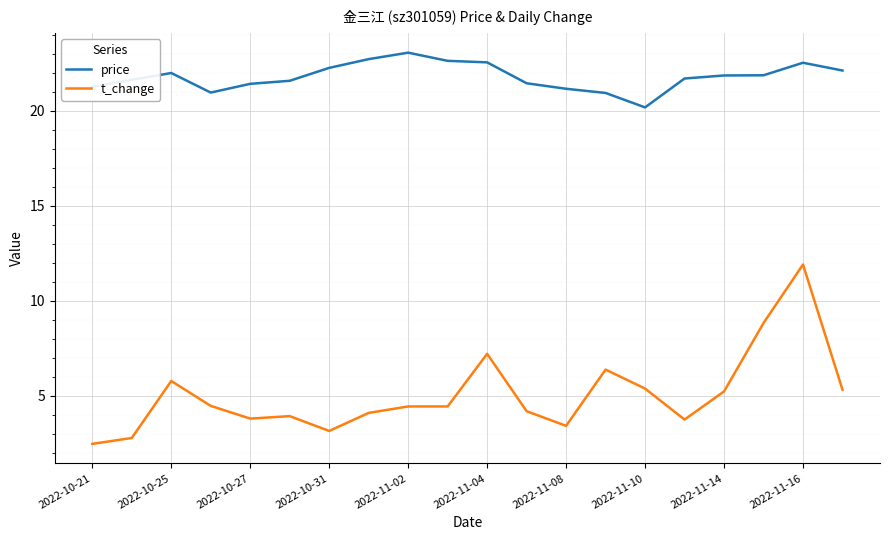

What is the average value of the t_change series?

5.0